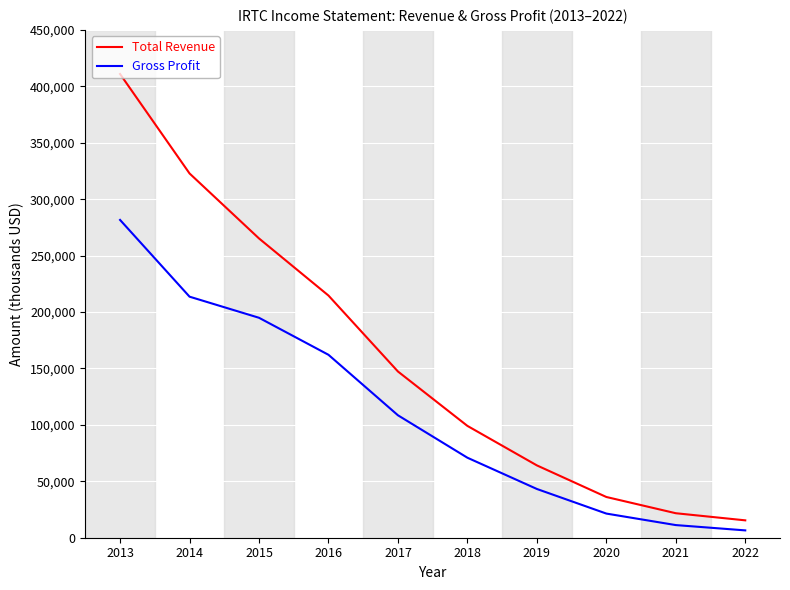

What is the difference between the Gross Profit values at 2013 and 2017?

173100